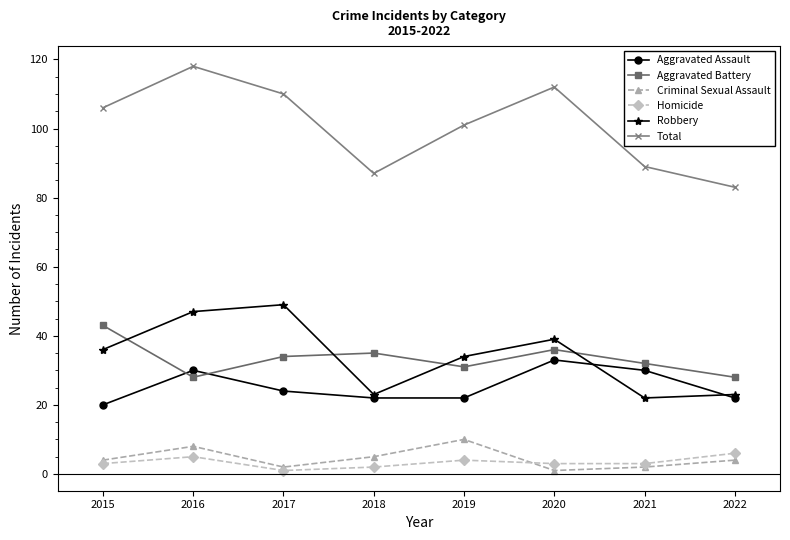

Reading left to right, transcribe all the data shown in this chart.

Aggravated Assault: 20	30	24	22	22	33	30	22
Aggravated Battery: 43	28	34	35	31	36	32	28
Criminal Sexual Assault: 4	8	2	5	10	1	2	4
Homicide: 3	5	1	2	4	3	3	6
Robbery: 36	47	49	23	34	39	22	23
Total: 106	118	110	87	101	112	89	83